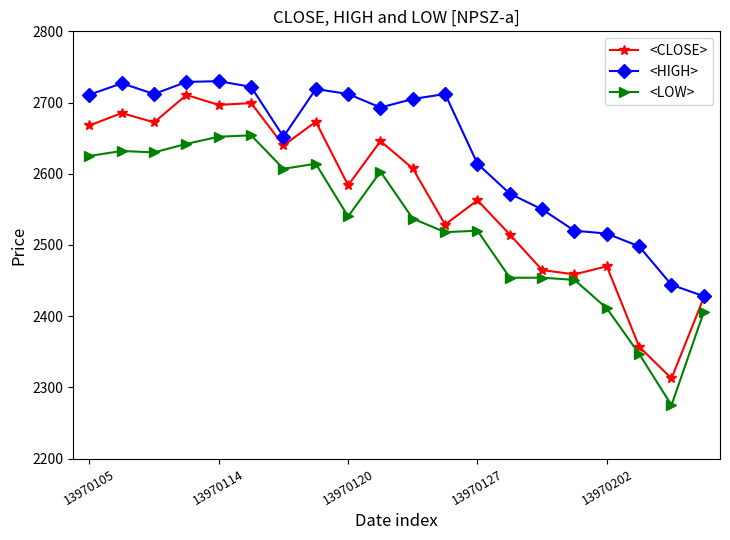

What is the average value of the <LOW> series?

2528.6